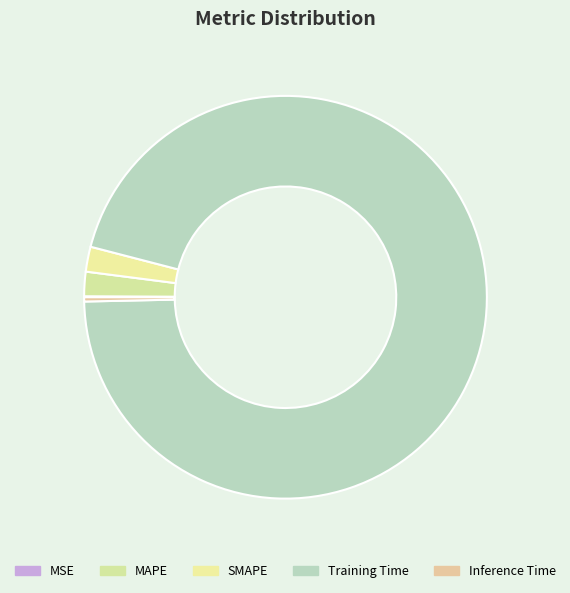

How much of the chart is everything except MAPE?

98.0%